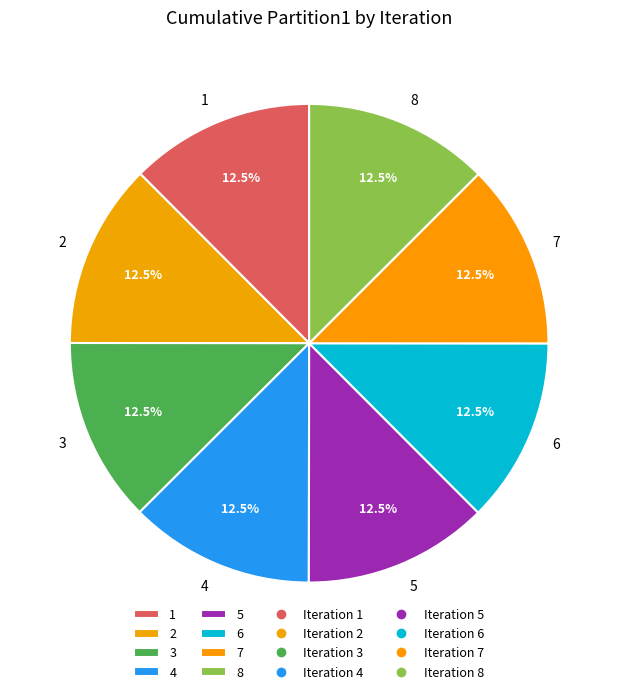

What is the ratio of the value at 8 to the value at 2?

1.0